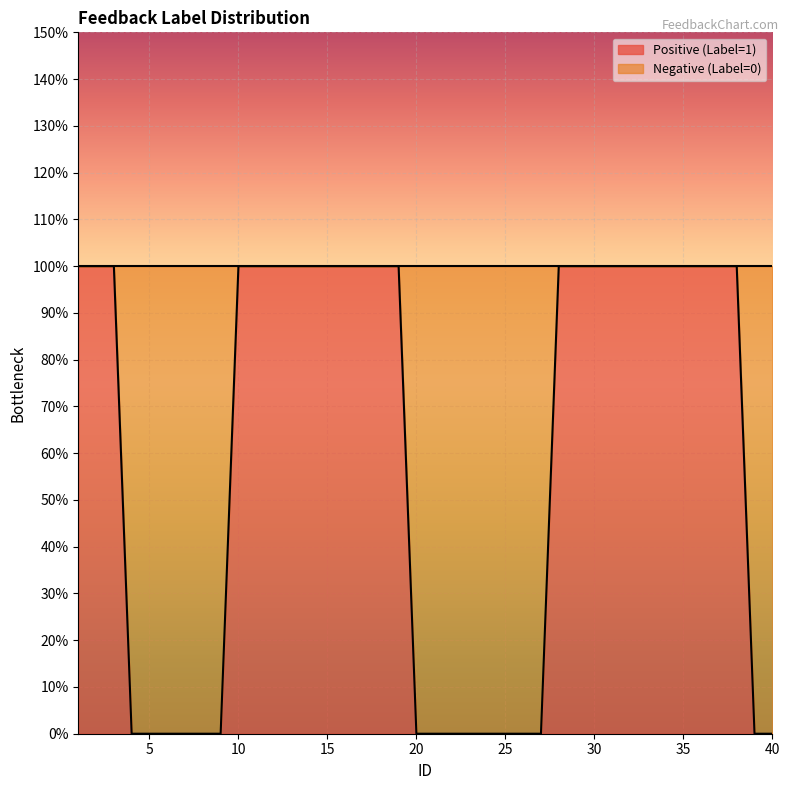

What is the value of the 18th point from the left?

1